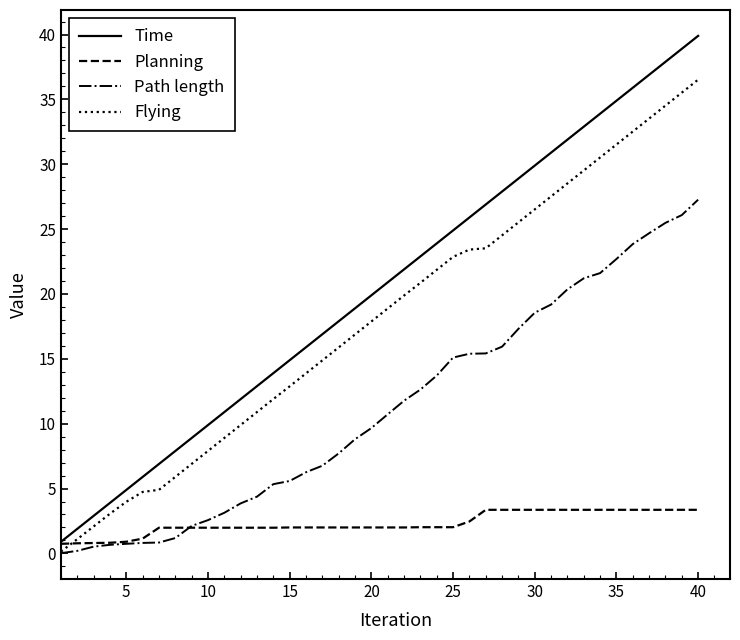

Which series has the largest range (max minus min)?

Time